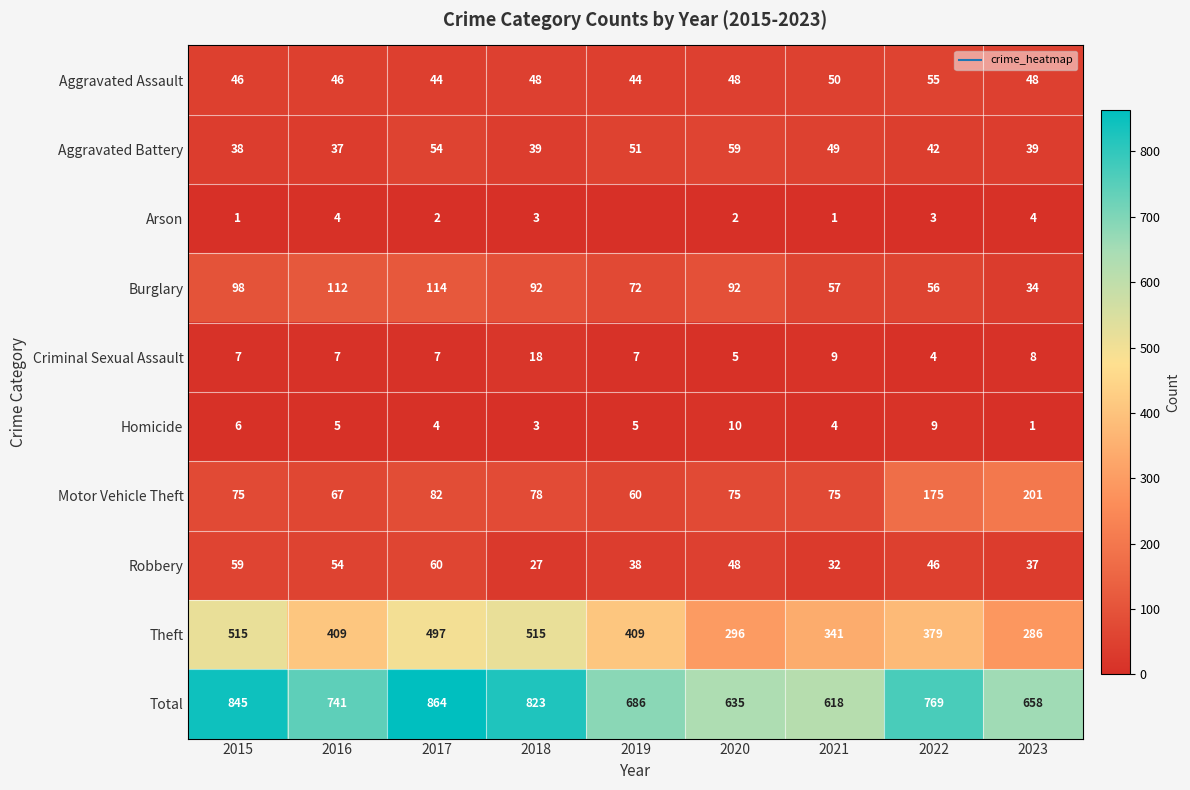

At which label is Robbery closest to 43?

2022